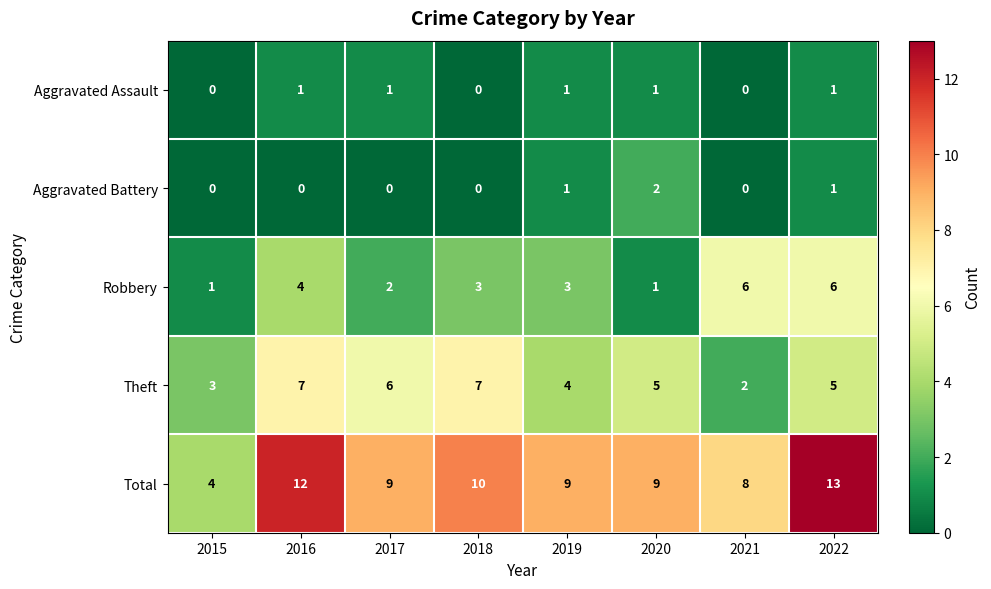

True or false: Total has a value of 15 at 2020.

False